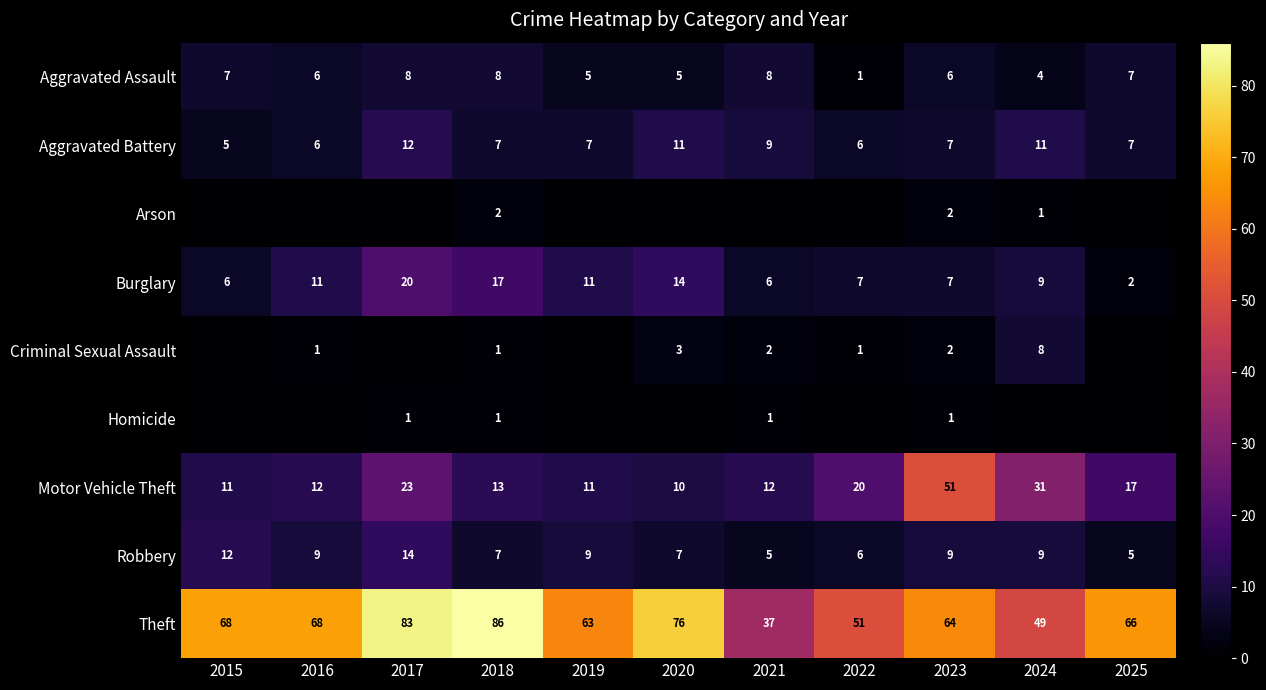

Count the Criminal Sexual Assault values in the range 0 to 2.

9